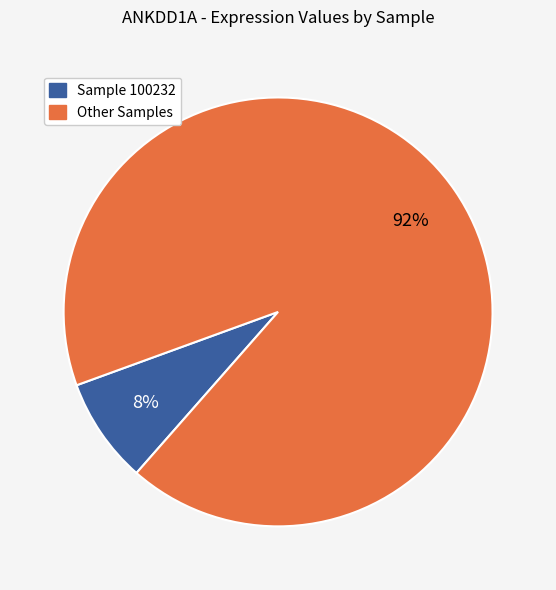

To the nearest percent, what is the average slice percentage?

50%